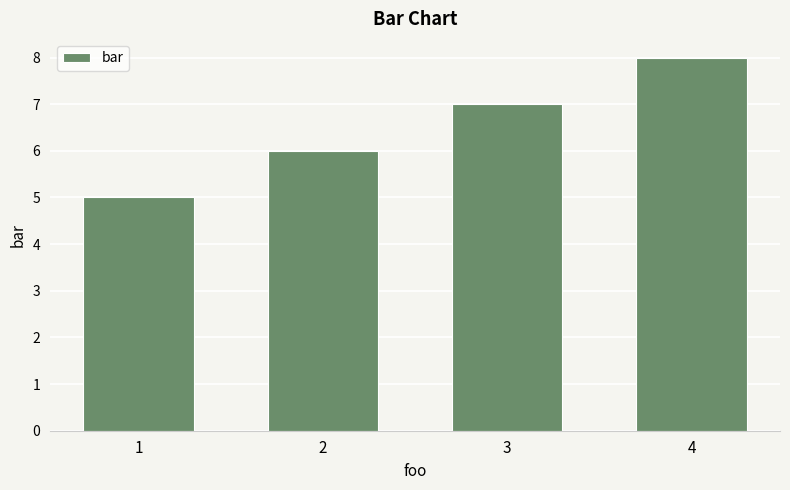

The chart shows a value of 13 at 4. True or false?

False